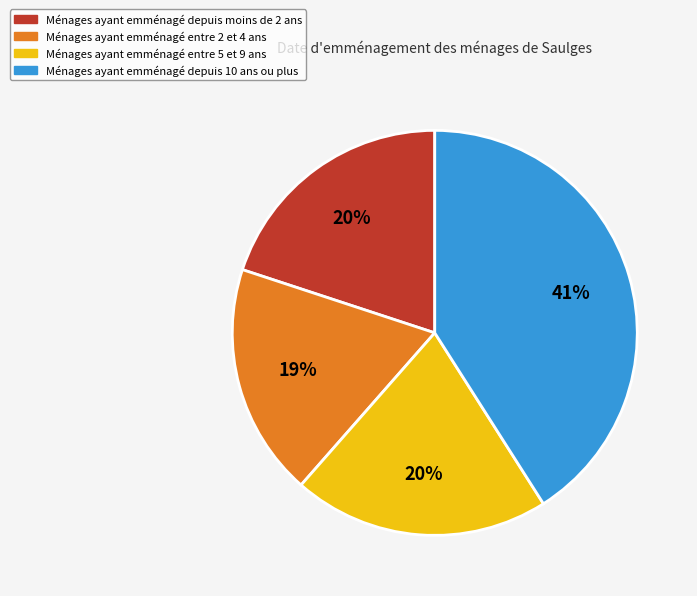

To the nearest percent, what is the difference between the largest and smallest slice percentages?

22%